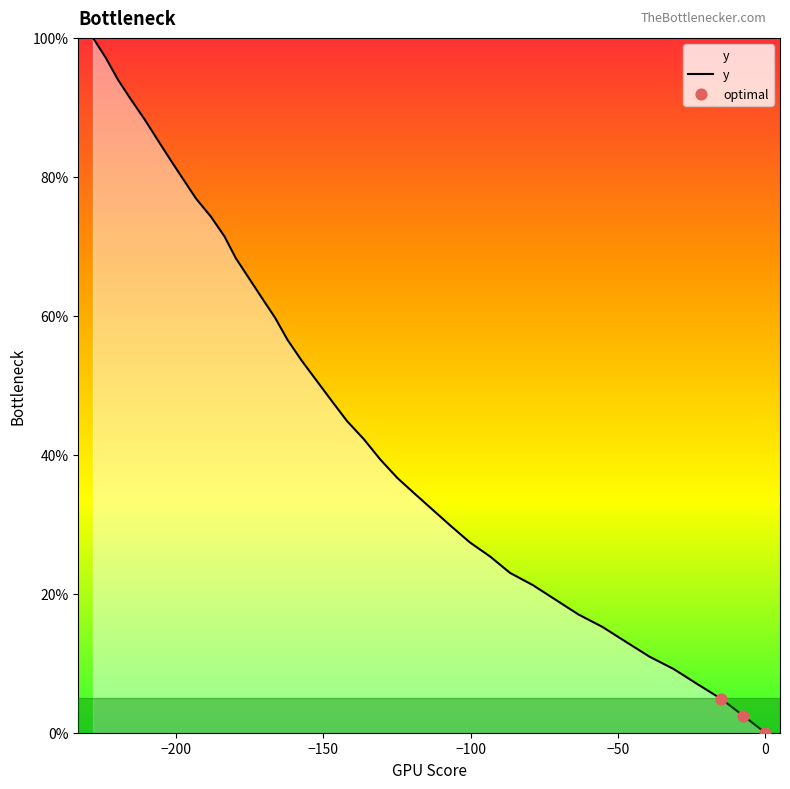

What is the greatest value displayed?

100.0